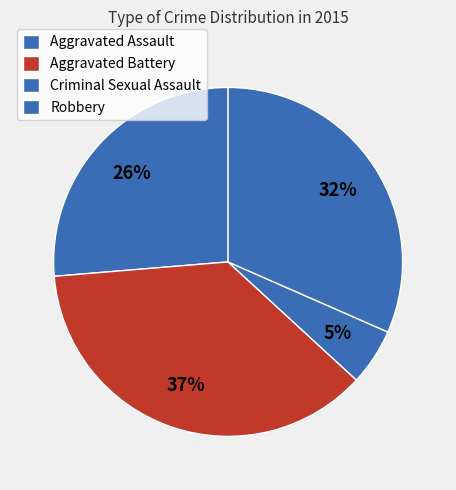

Which has a higher value, Criminal Sexual Assault or Aggravated Assault?

Aggravated Assault